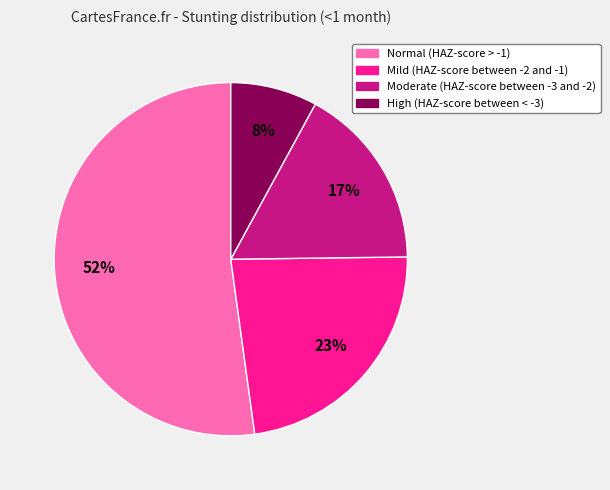

Do Moderate (HAZ-score between -3 and -2) and Normal (HAZ-score > -1) together represent more than half of the pie?

Yes